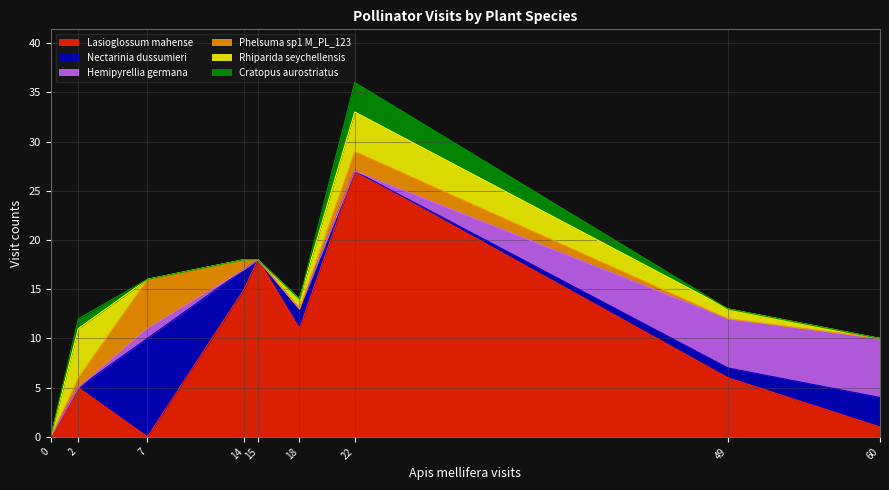

Is it true that Lasioglossum mahense equals 18 at 15?

True